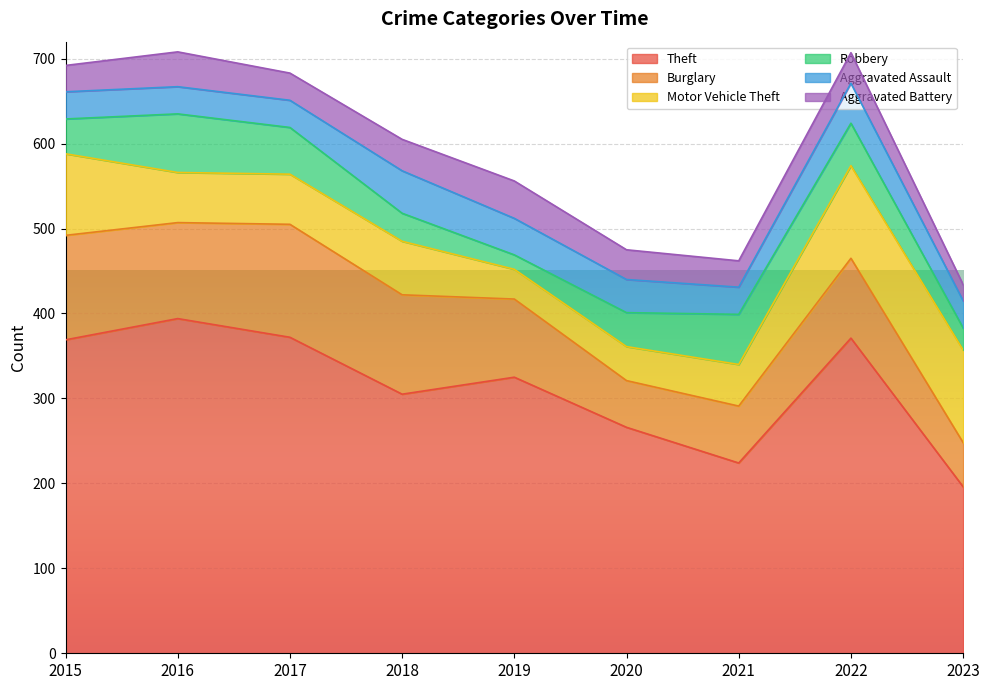

Which category has the lowest value in the Aggravated Battery series?

2023